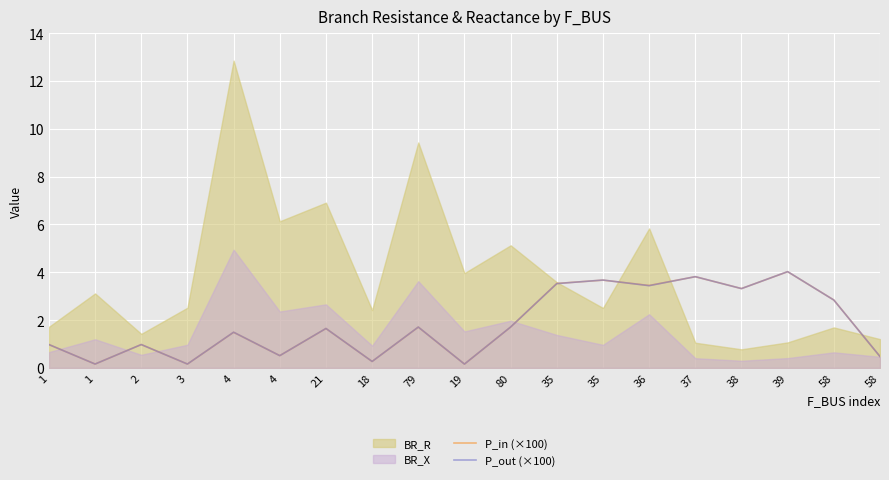

Where does the P_in (×100) series first go above 1?

4